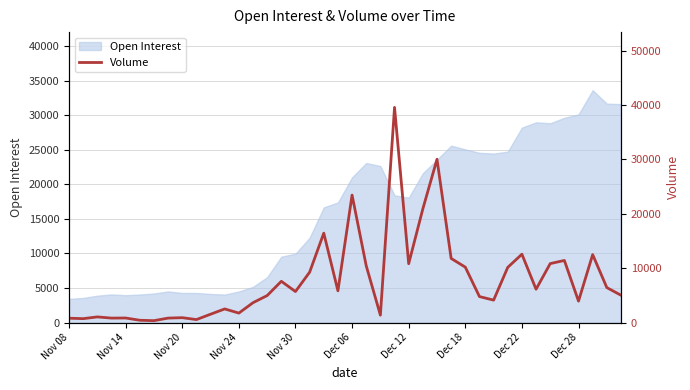

What is the lowest value of the Open Interest series?

3424